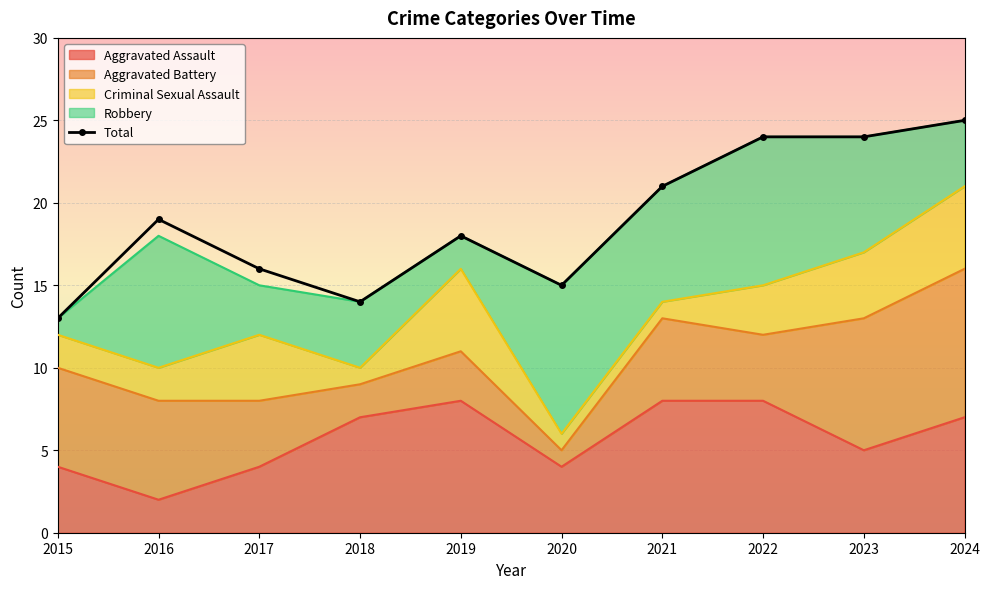

Reading left to right, extract all data points from this chart.

13	19	16	14	18	15	21	24	24	25